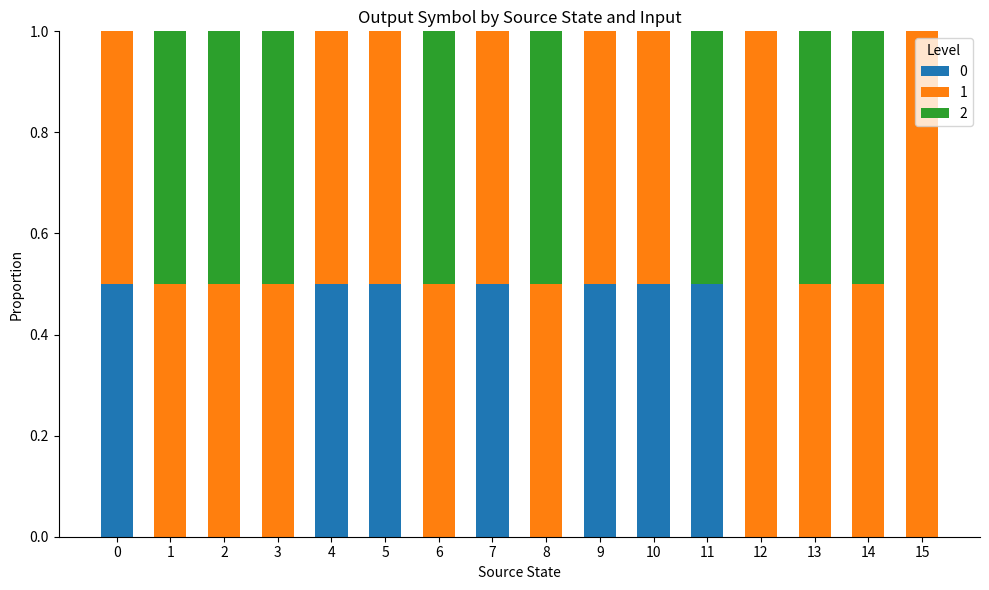

What is the highest value of the 0 series?

0.5